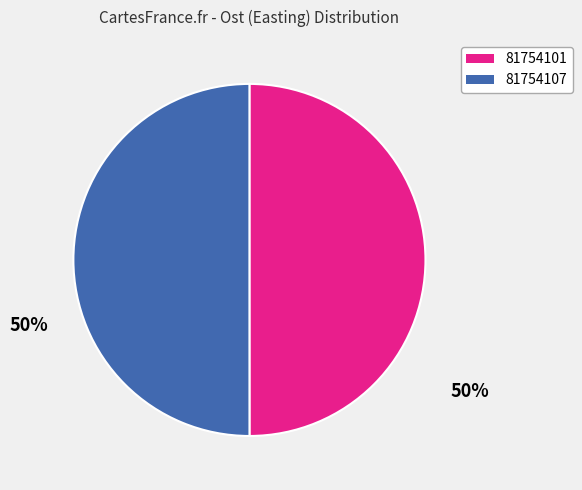

Approximately how many times larger is the value at 81754107 compared to 81754101?

1.0